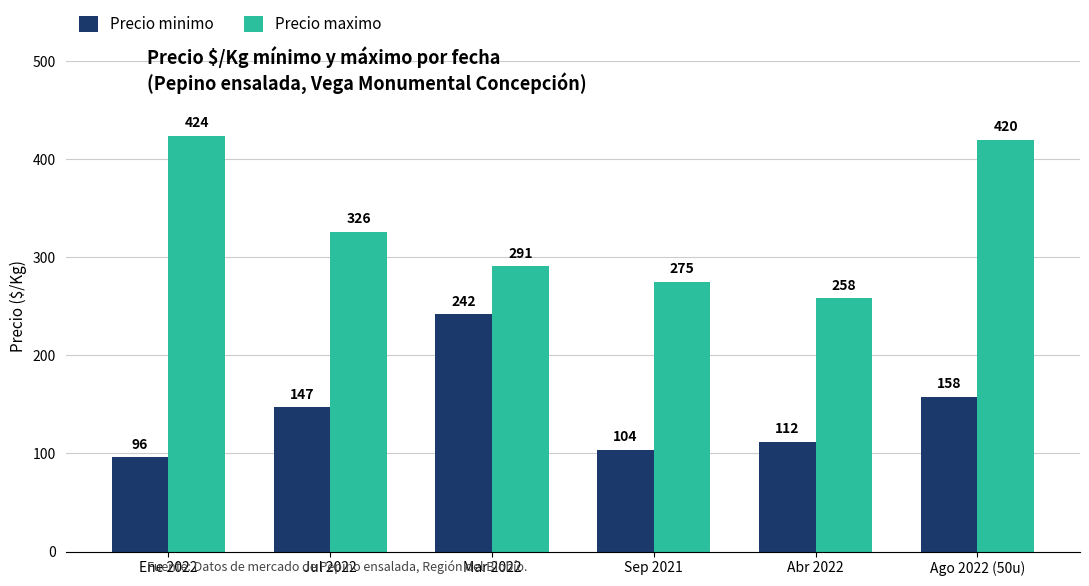

What is the value of the Precio maximo bar at the 1st from the left?

424